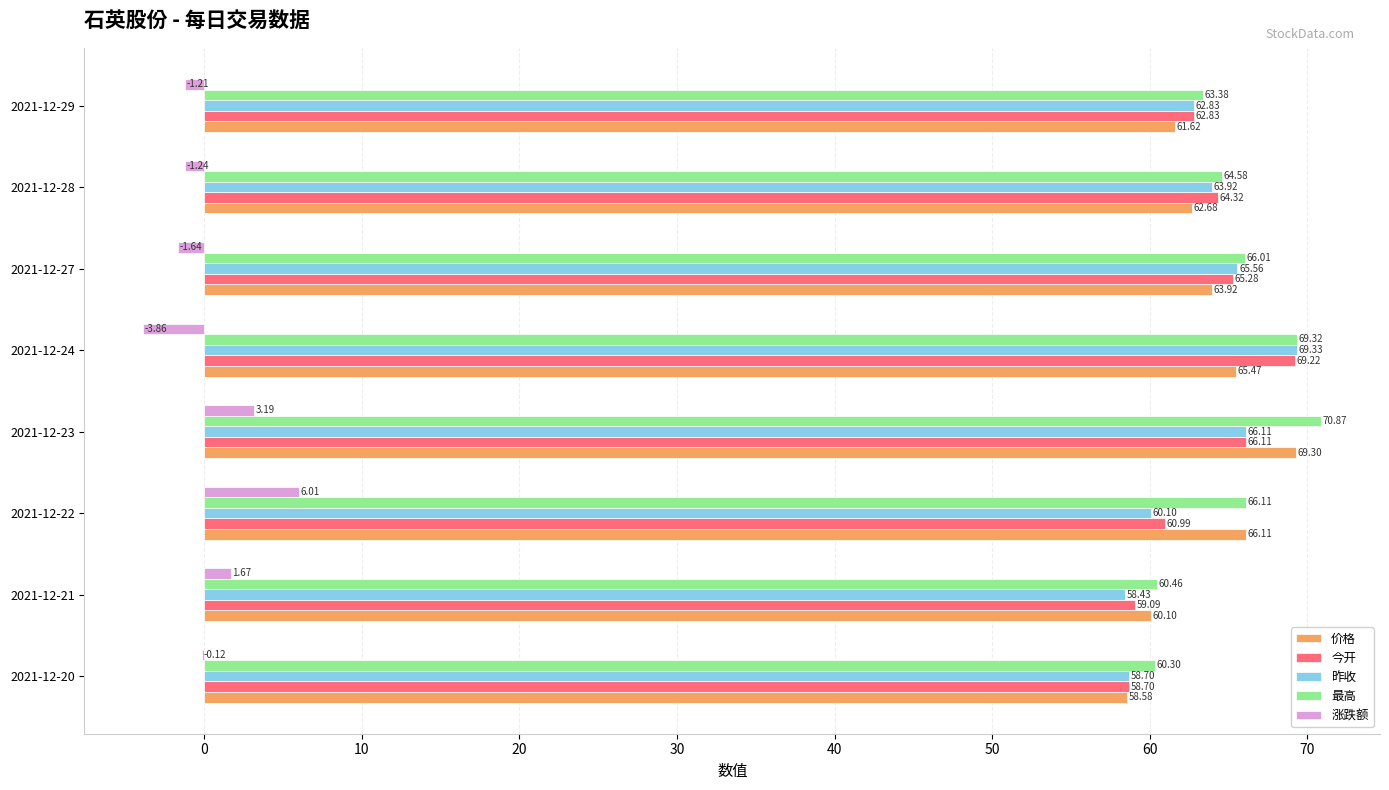

Between 2021-12-22 and 2021-12-24, which series saw the biggest shift?

涨跌额